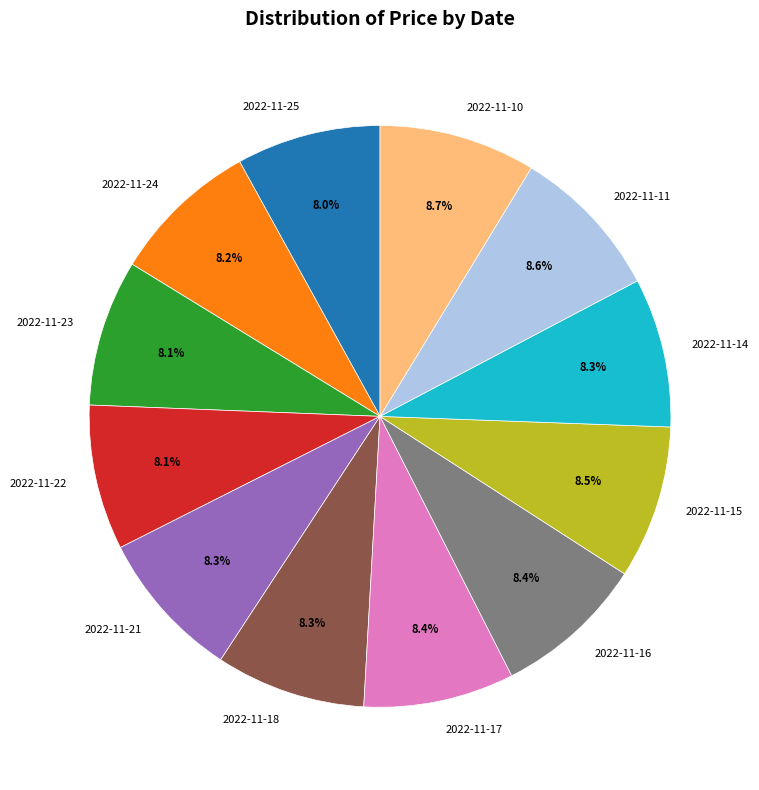

Do 2022-11-10 and 2022-11-23 together represent more than half of the pie?

No